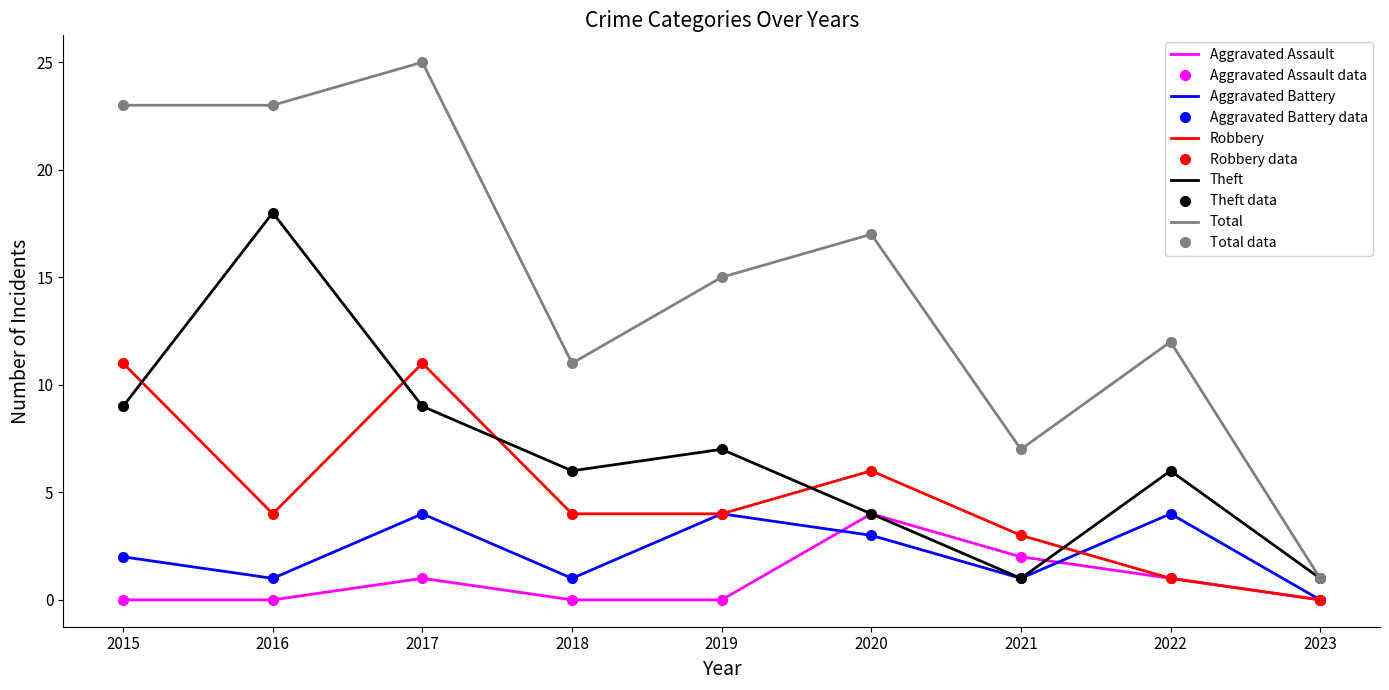

What are all the series names shown in the legend?

Aggravated Assault, Aggravated Battery, Robbery, Theft, Total